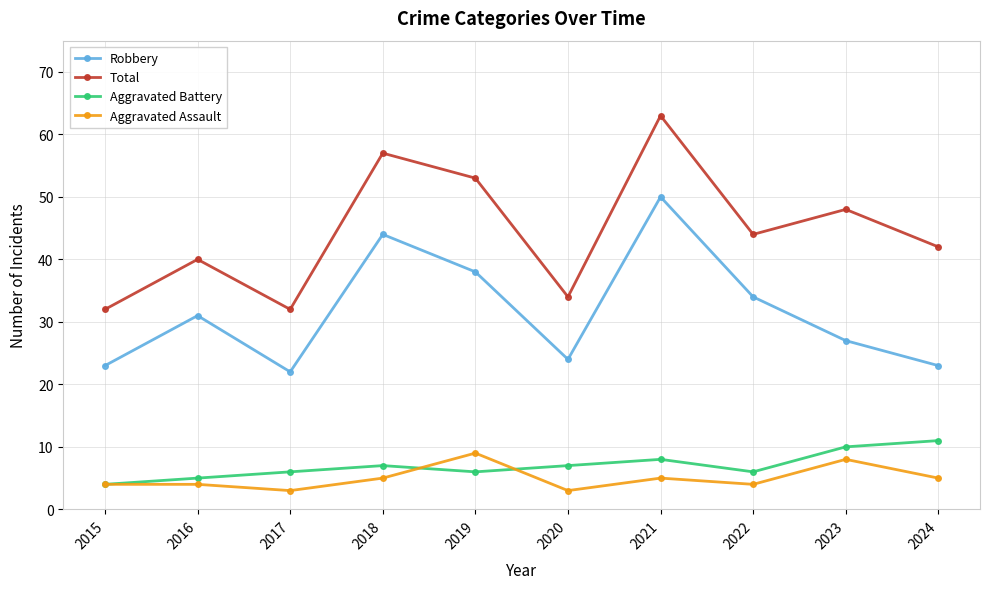

Where is the first local maximum for Aggravated Battery?

2018